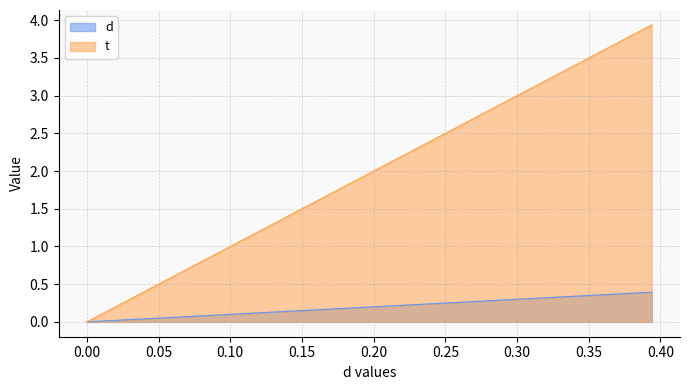

Is the value of d at 0.191919191919 greater than the value of t at 0.383838383838?

No